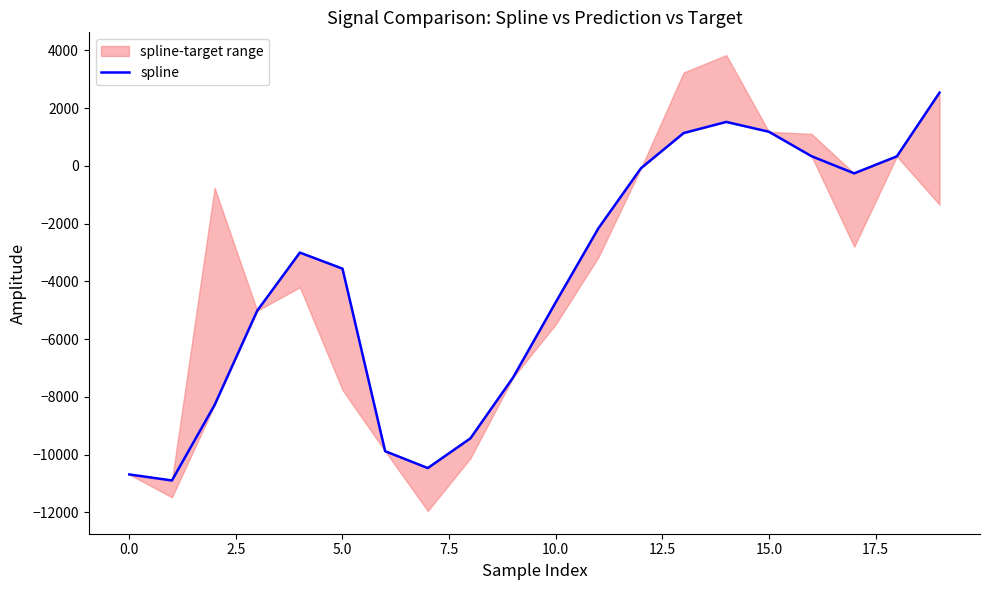

Count the number of categories in the chart.

20